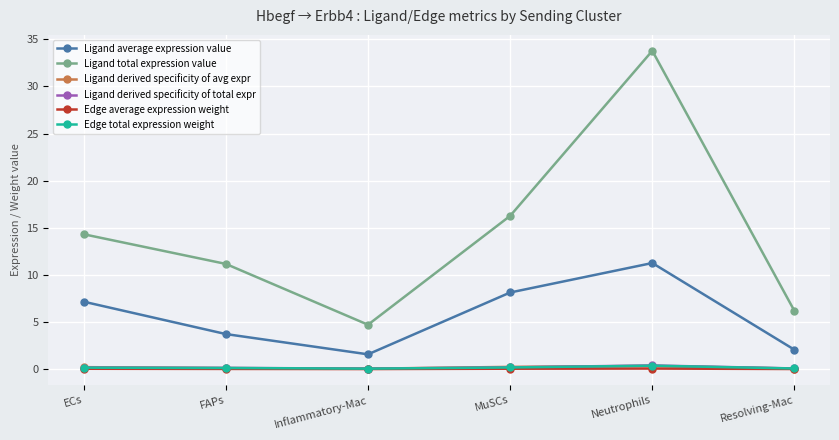

True or false: Ligand total expression value and Edge average expression weight cross at least once.

False